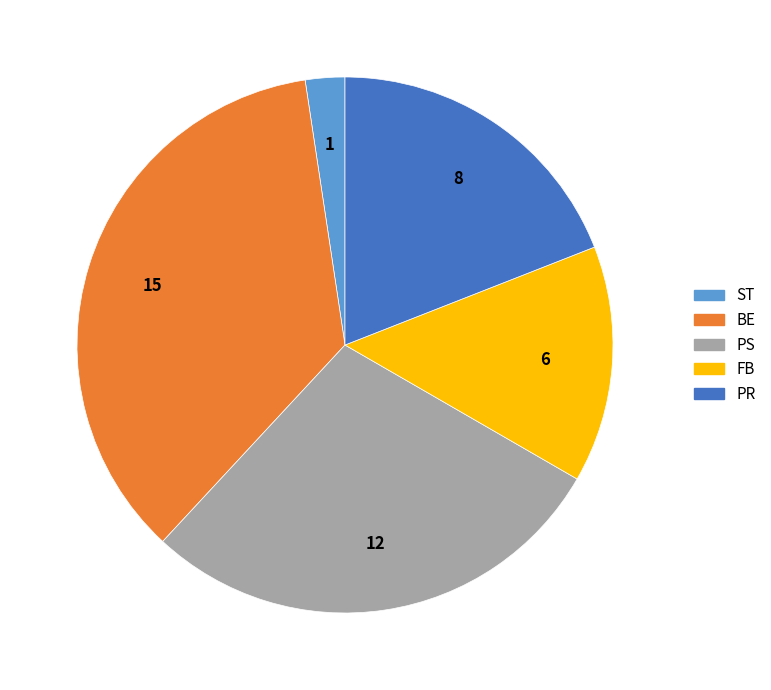

True or false: PS accounts for 35% of the total.

False